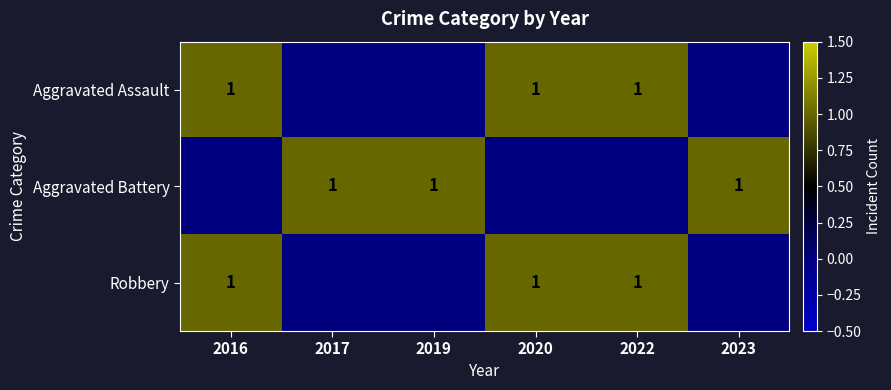

The value of Aggravated Battery at 2017 is 2. True or false?

False